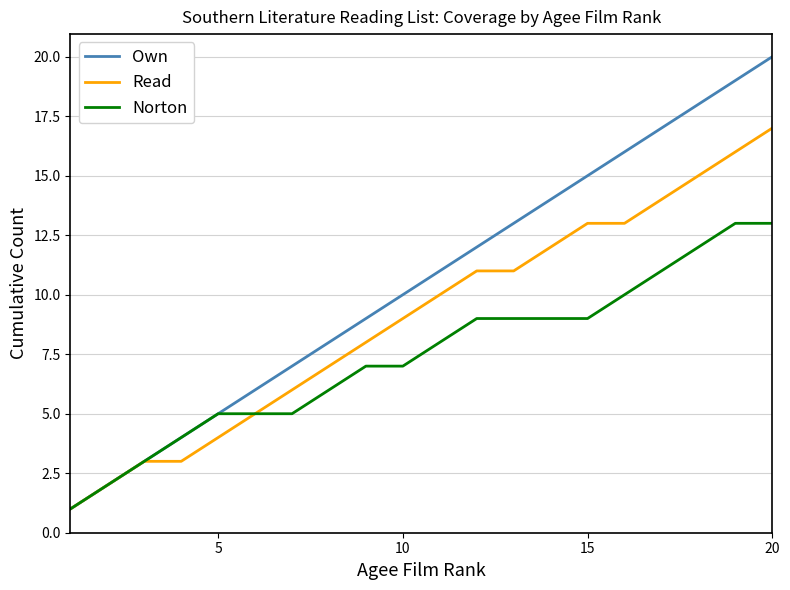

What is the greatest value displayed?

20